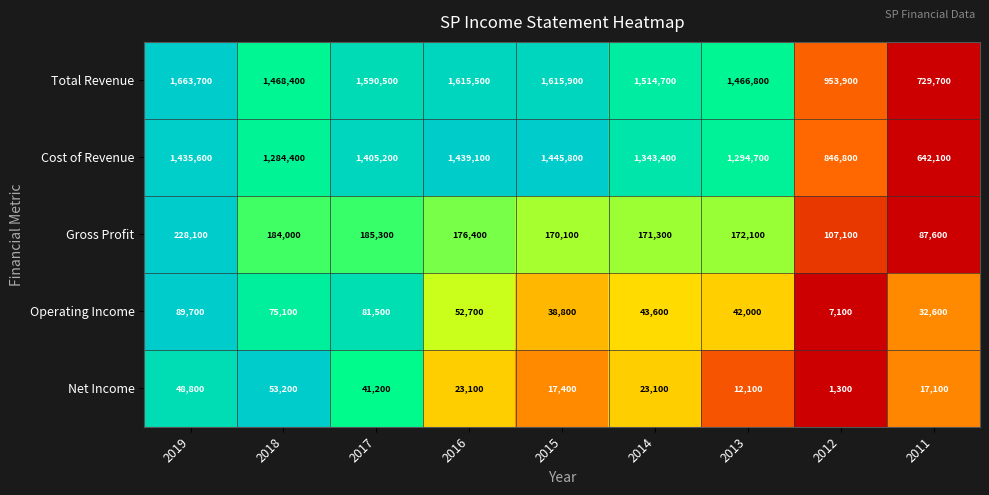

How many distinct data groups are displayed?

5